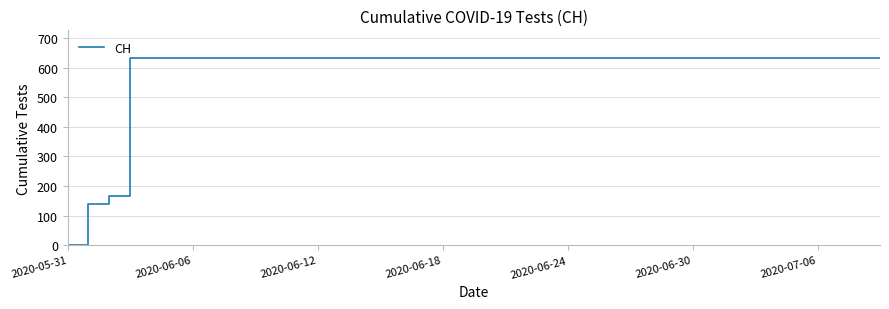

What is the greatest value displayed?

631